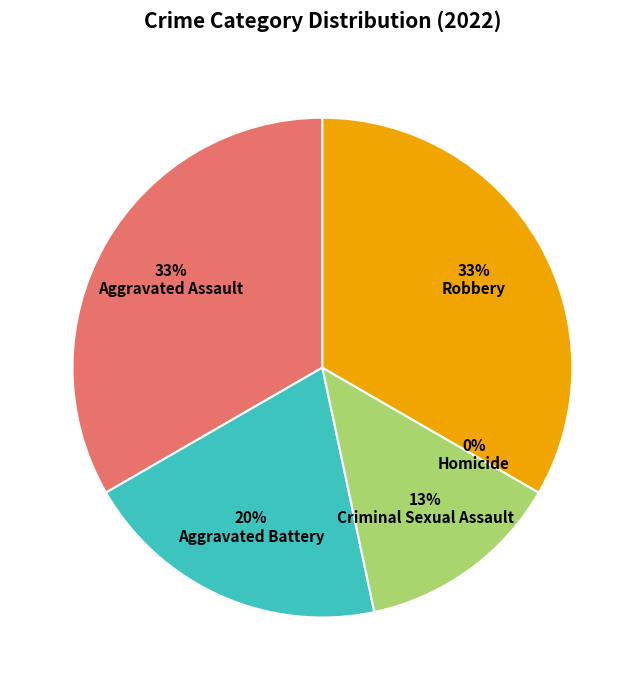

What is the change in value from Aggravated Battery to Homicide?

-3